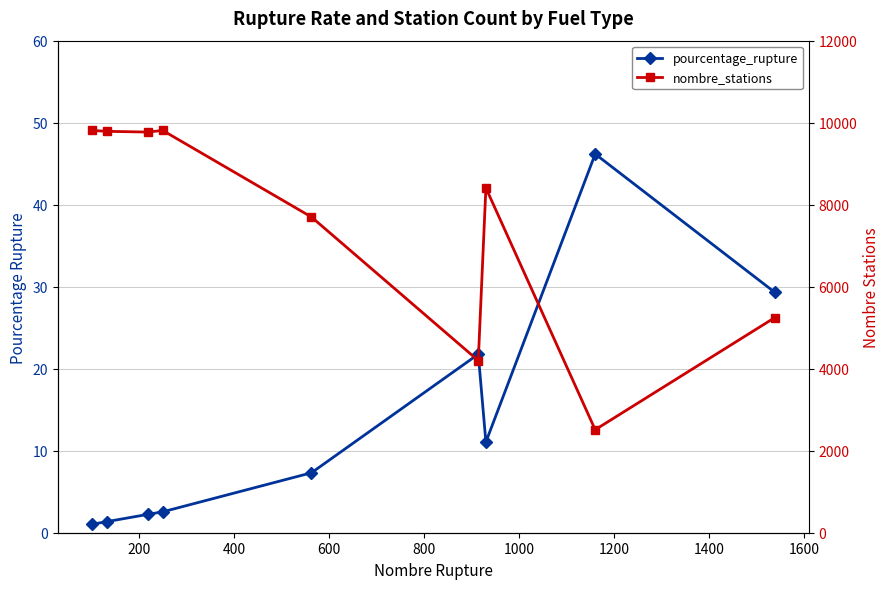

True or false: pourcentage_rupture and nombre_stations cross at least once.

False